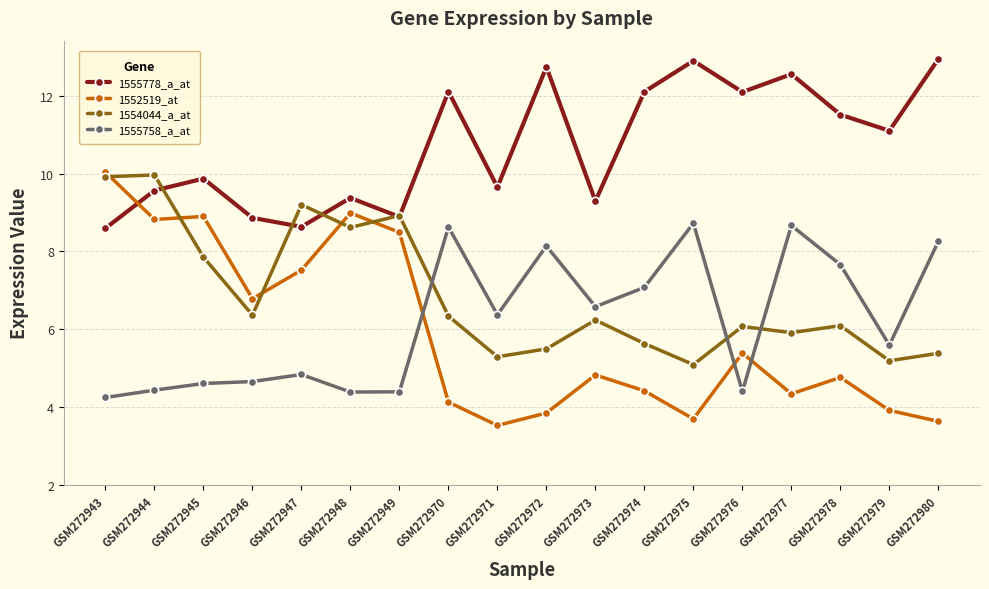

True or false: 1555778_a_at and 1552519_at intersect in this chart.

True